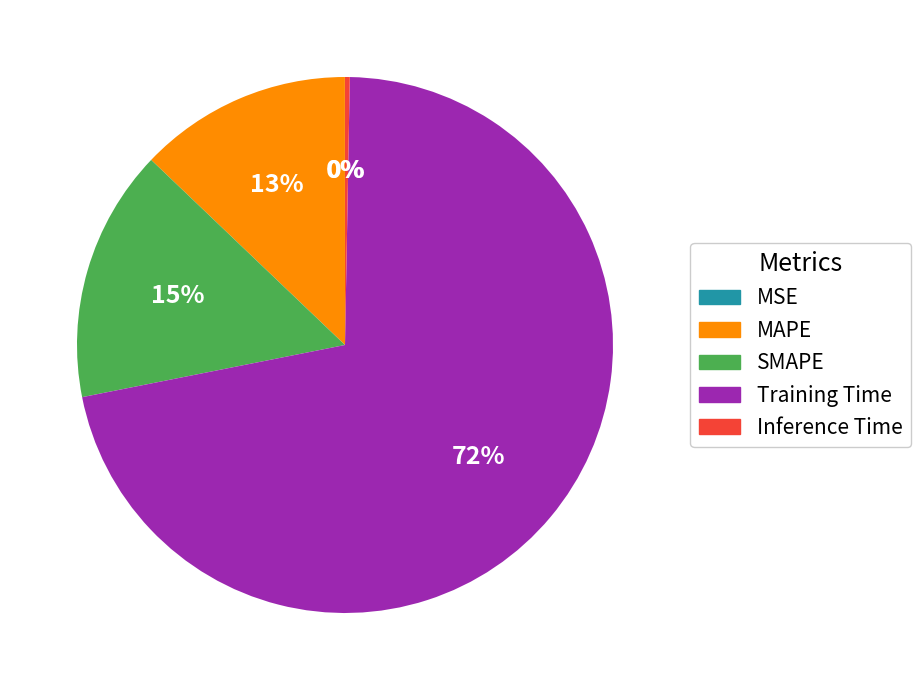

Which category has the biggest portion of the pie?

Training Time